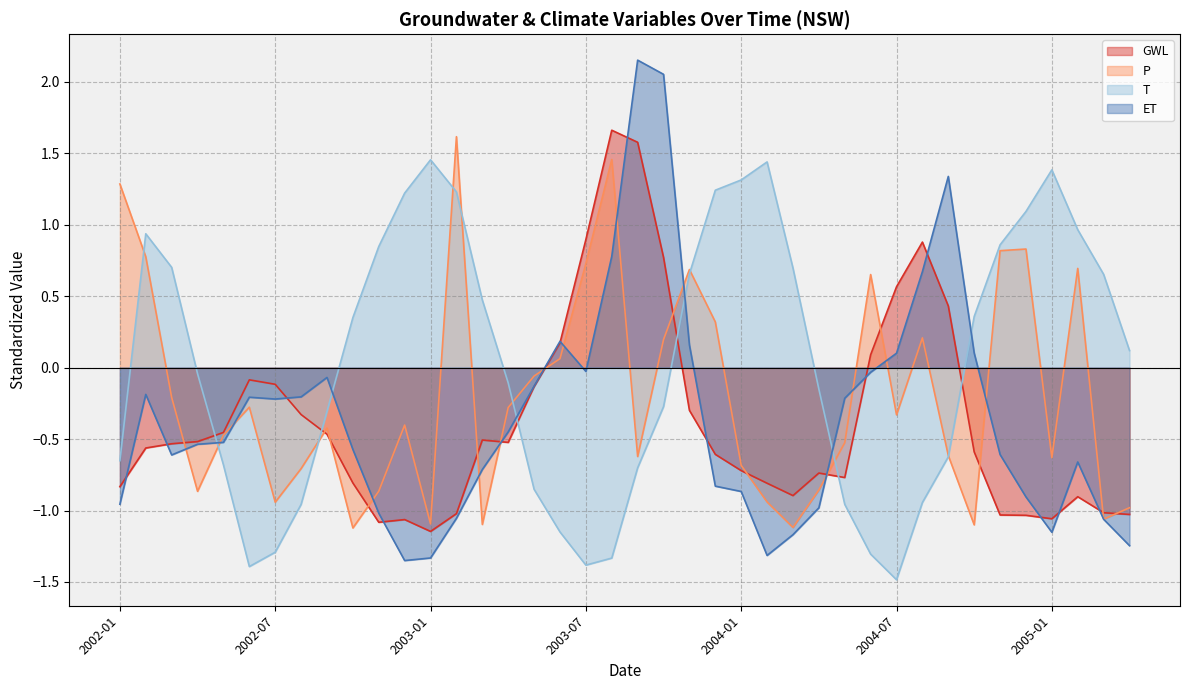

How many lines are shown in the chart?

4